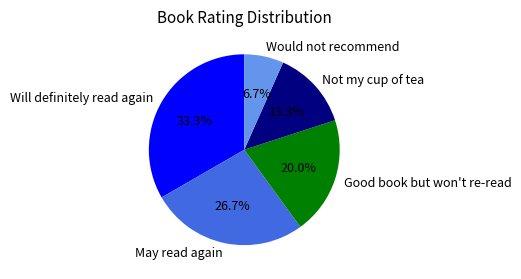

What percentage is the May read again slice, to the nearest percent?

27%